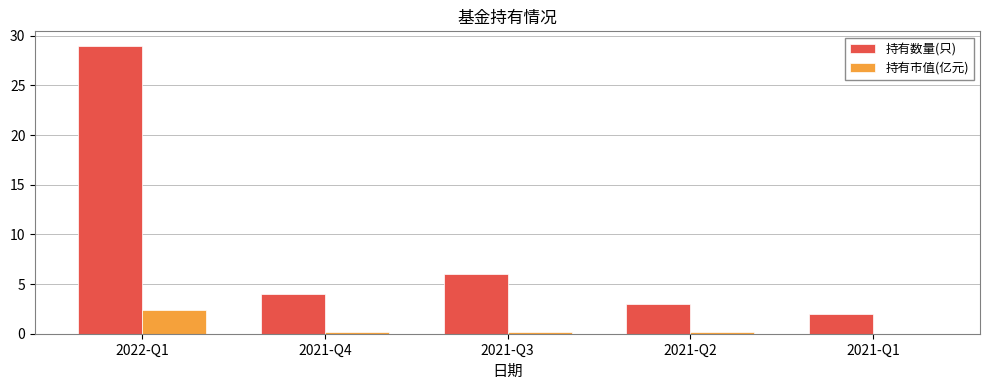

What is the total value across all series at 2022-Q1?

31.4